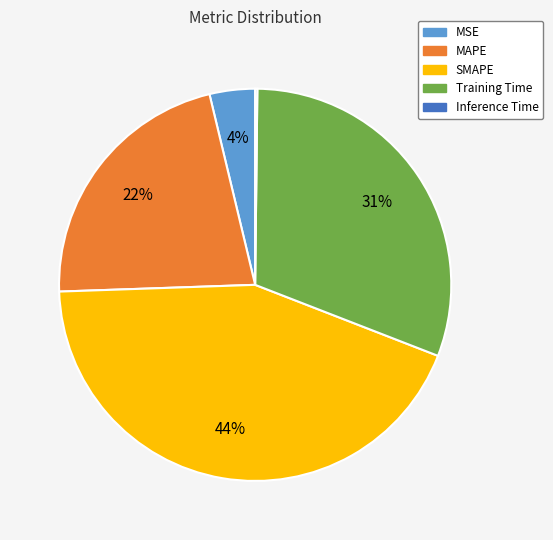

The Training Time slice represents 31% of the pie. True or false?

True